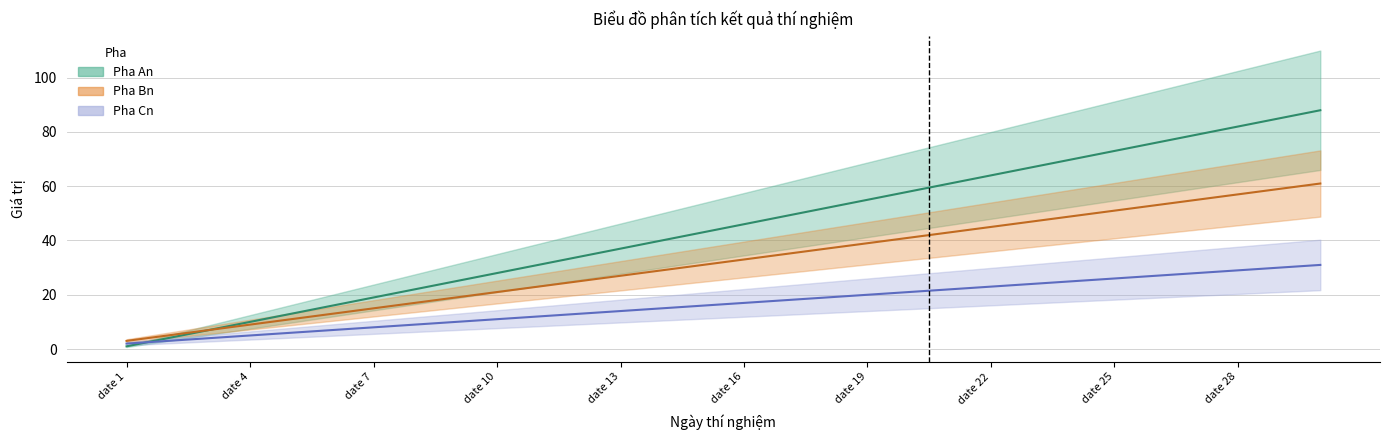

What is the value of the Pha Cn point at the 2nd from the left?

3